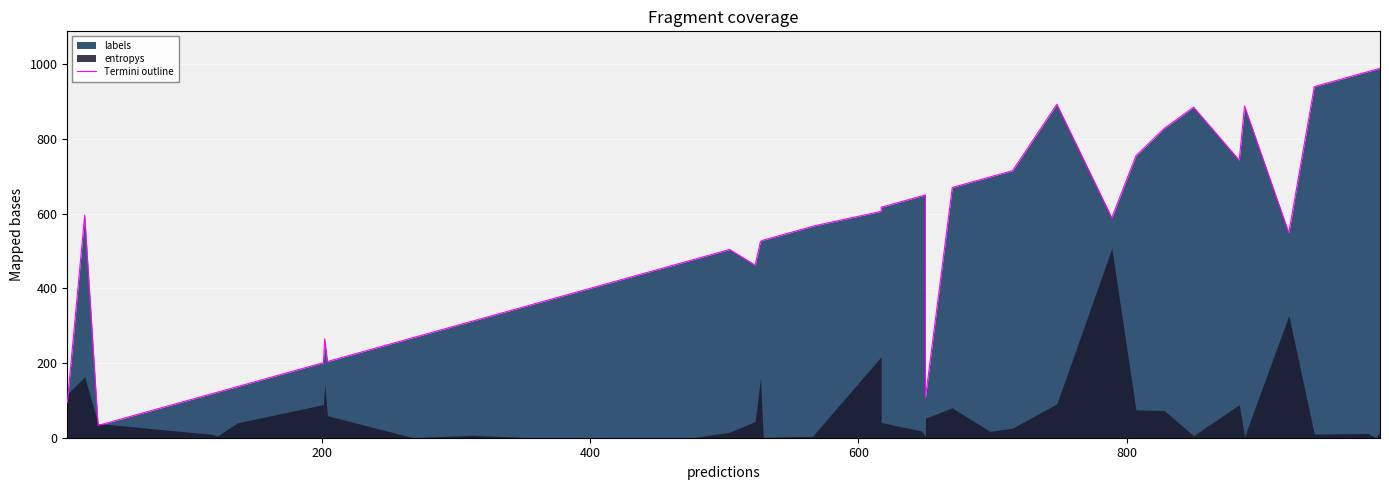

Does the chart display data point markers on the line(s)?

No